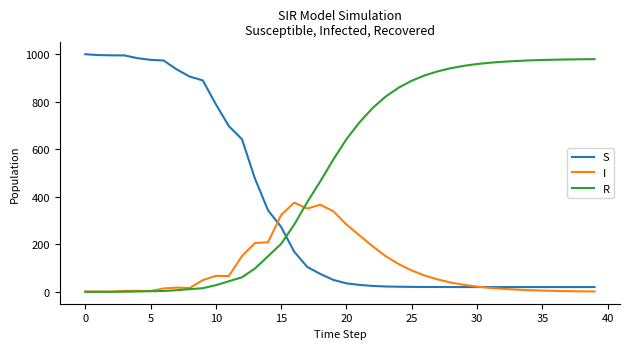

Which series has the largest total across all categories?

R